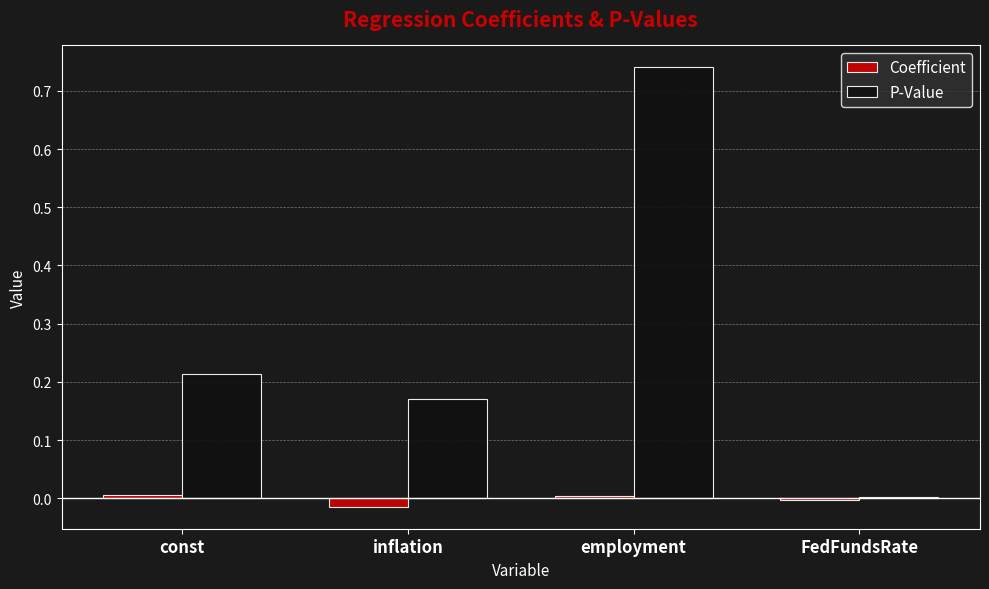

Does the chart contain stacked bars?

No